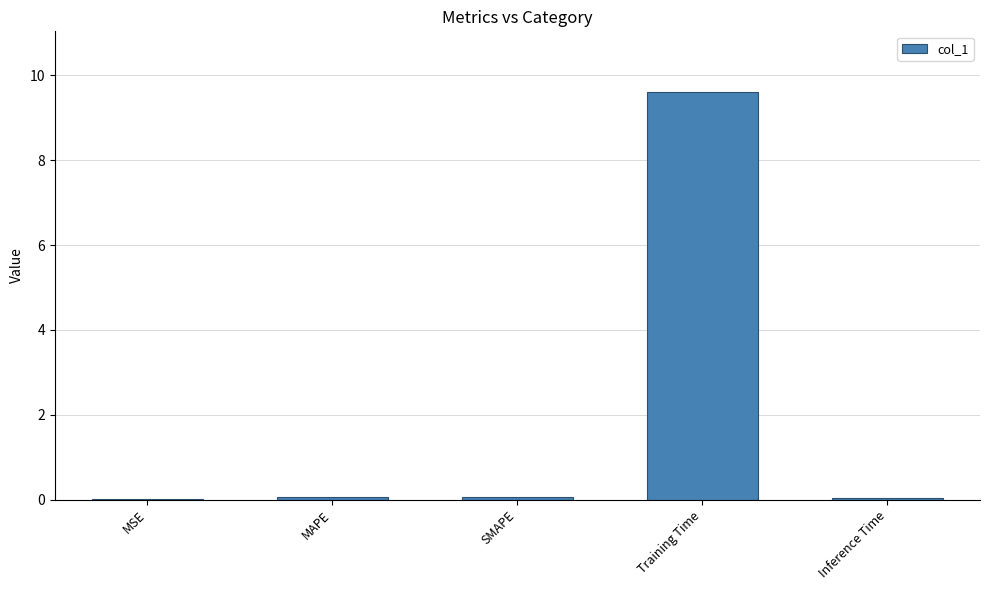

Which label corresponds to the largest value in the chart?

Training Time